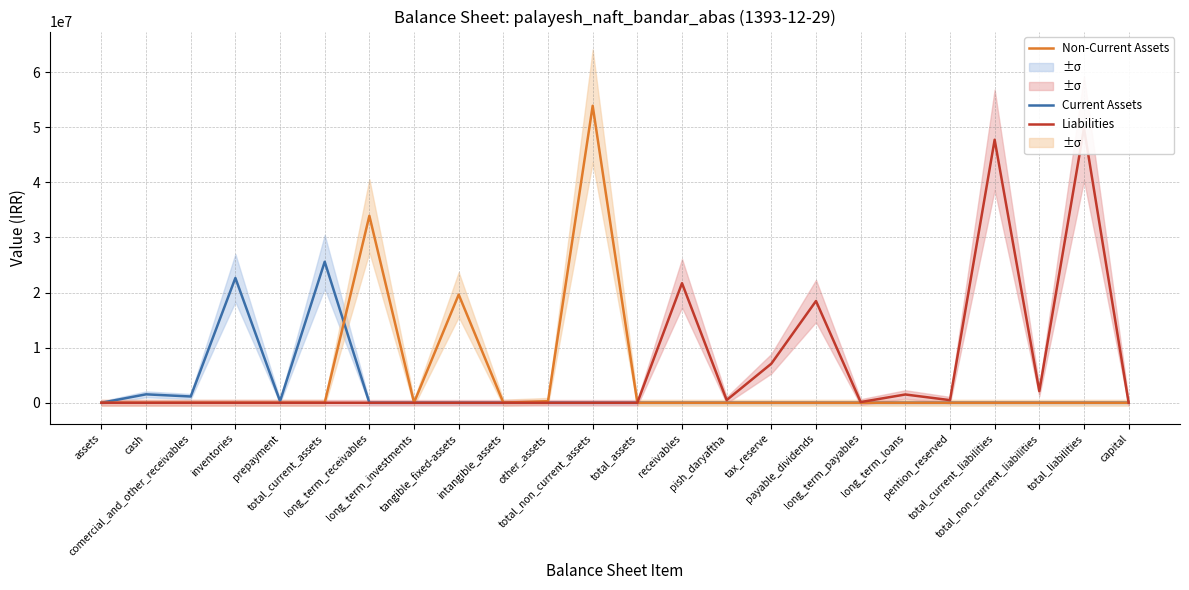

At which label is Non-Current Assets closest to 26952466?

long_term_receivables